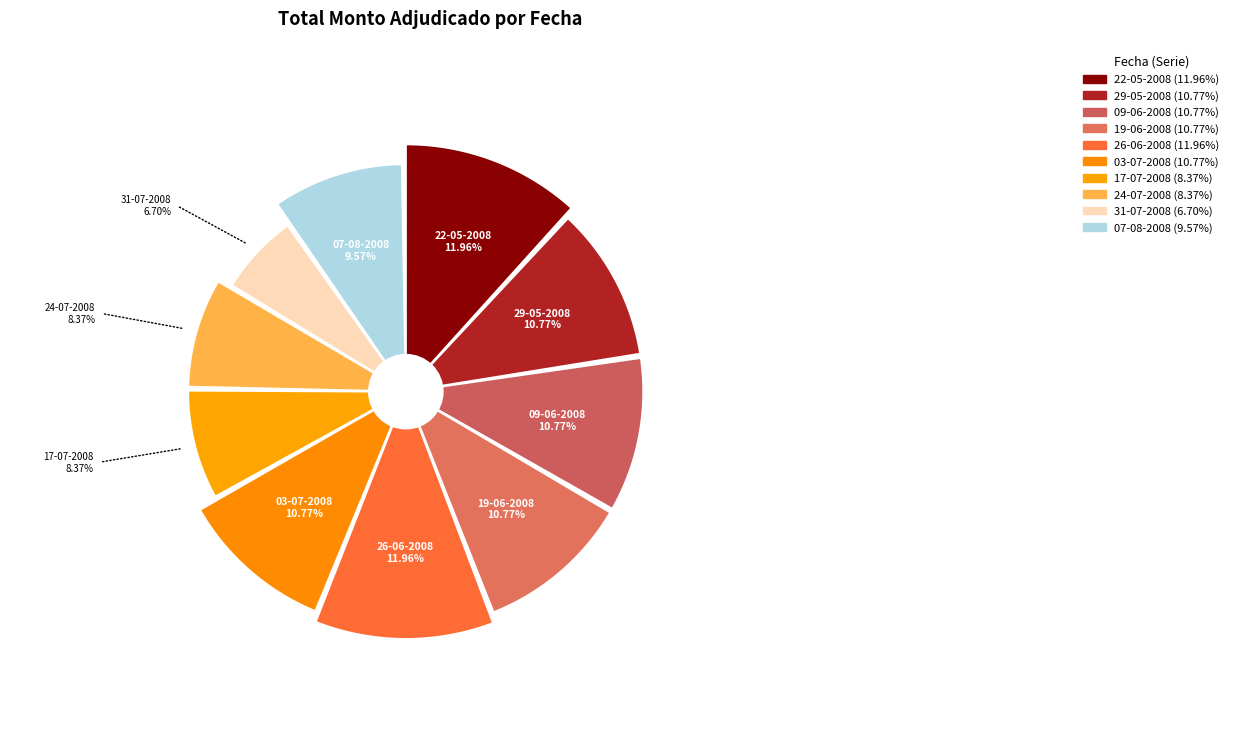

Is 17-07-2008 the majority of the pie?

No